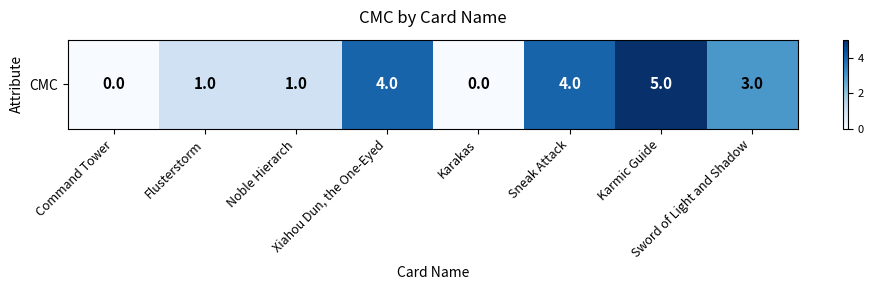

The value at Sneak Attack is 4. True or false?

True